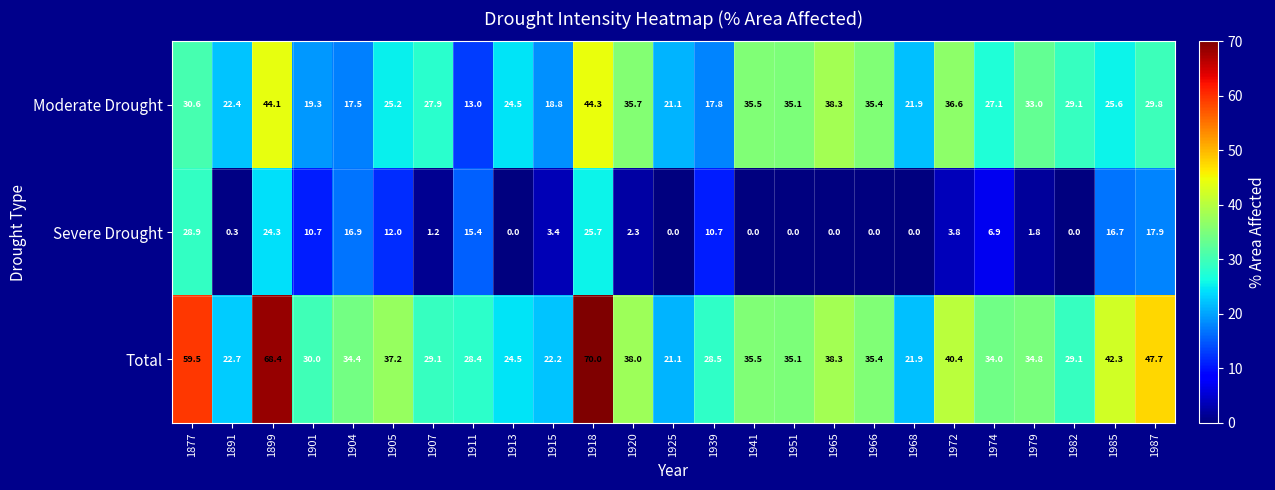

What value does the Moderate Drought series have at 1968?

21.9